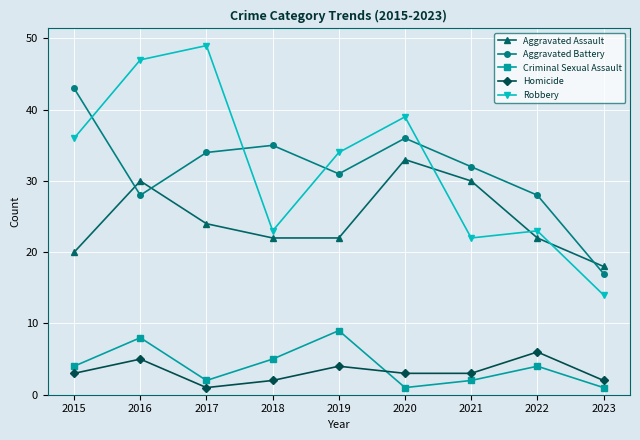

What is the total value across all series at 2022?

83